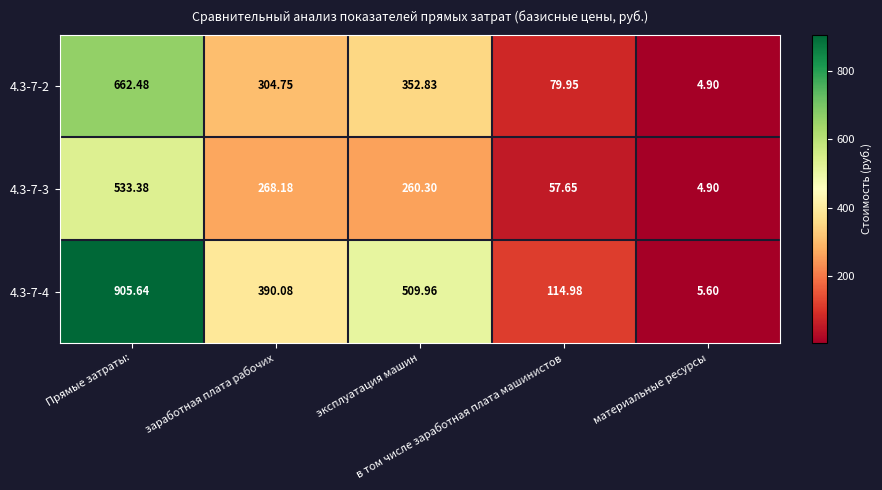

What is the total value across all series at в том числе заработная плата машинистов?

252.6